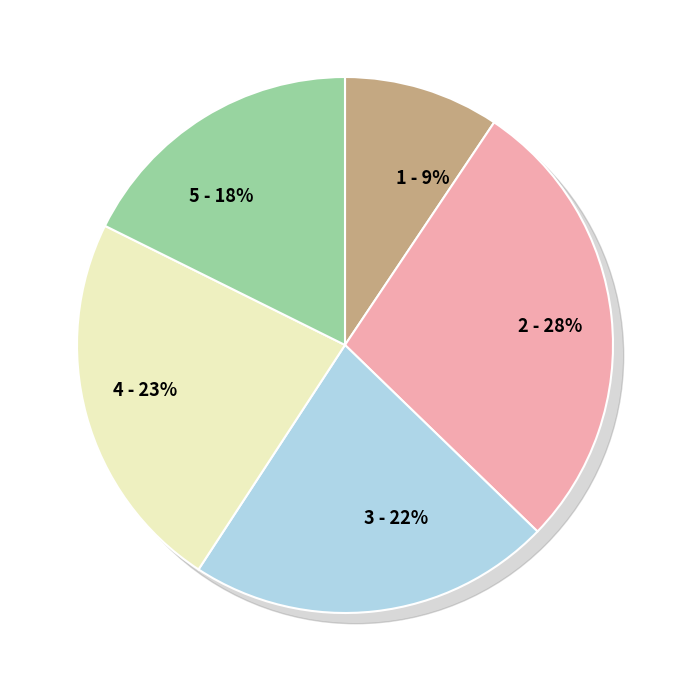

Is 1804.08.16 the majority of the pie?

No